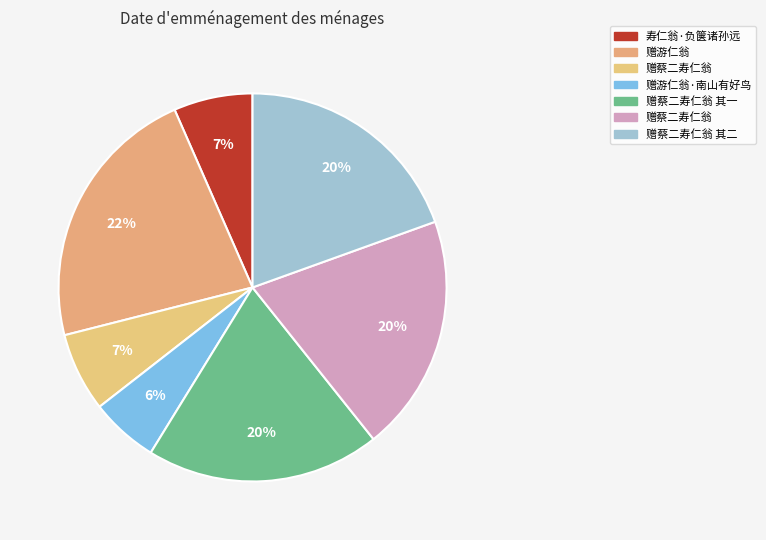

How many slices are in this pie chart?

7